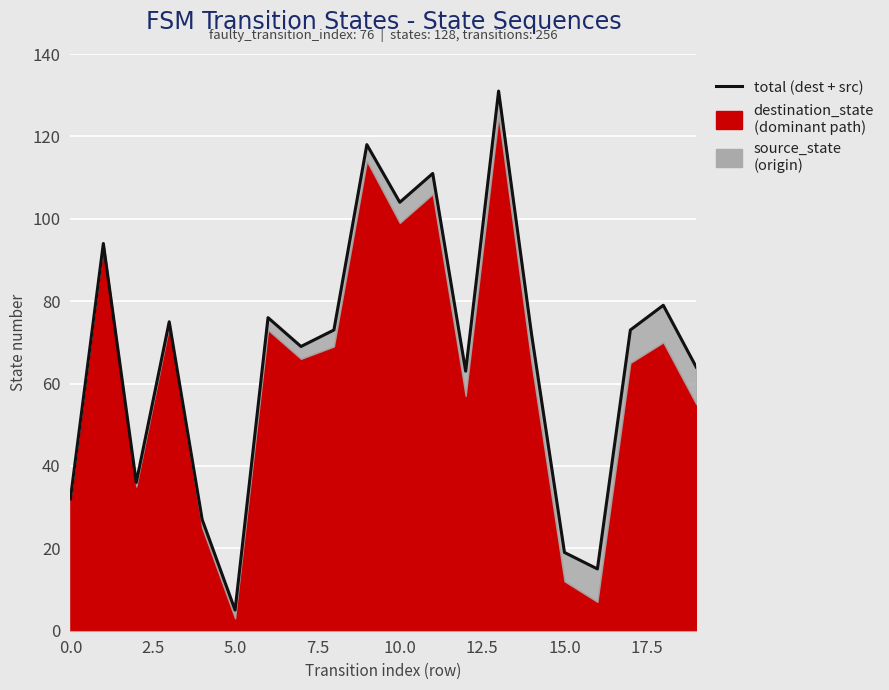

Between 9 and 12, which is larger?

9